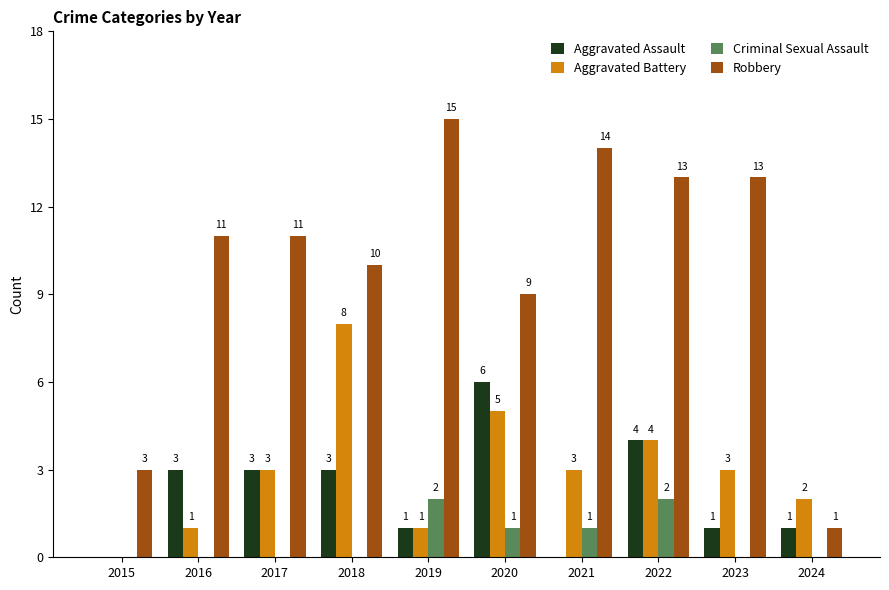

True or false: Aggravated Battery has a value of 1 at 2024.

False